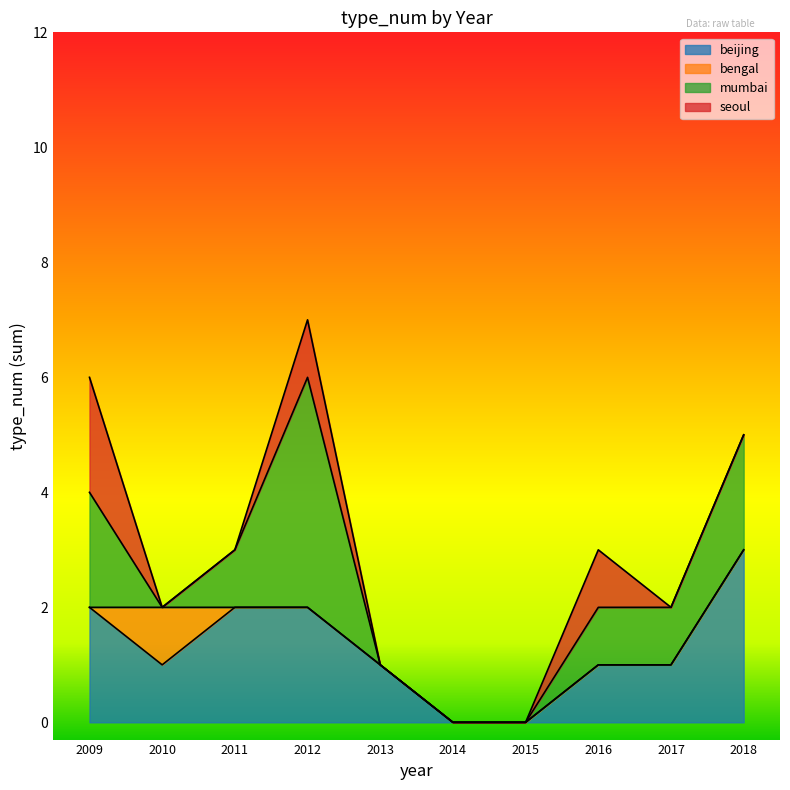

Which has a higher value, 2013 or 2014?

2013